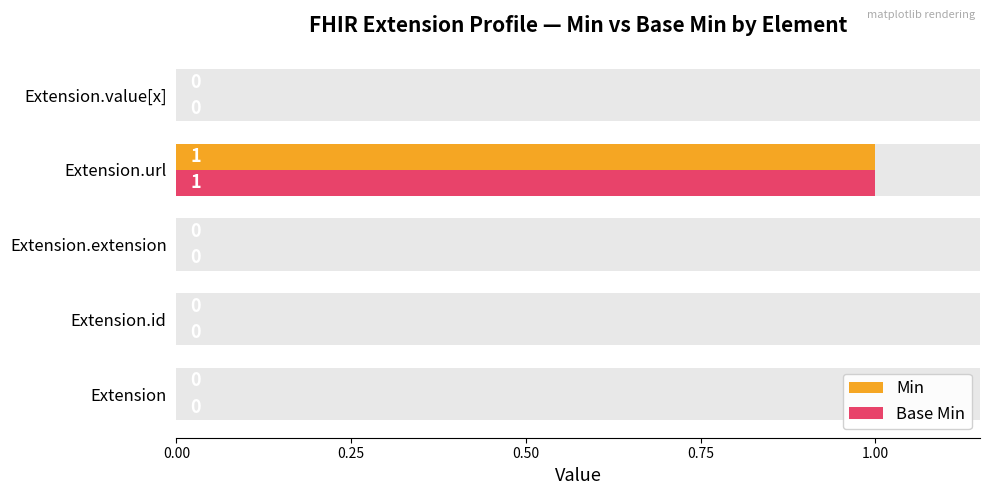

What is the difference between the maximum and second lowest values in the Base Min series?

1